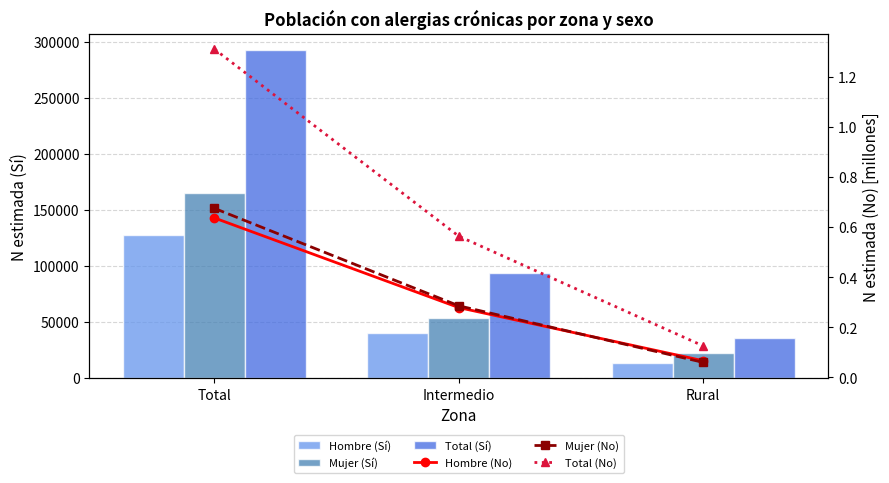

Which series changed the most between Total and Rural?

Total (Sí)